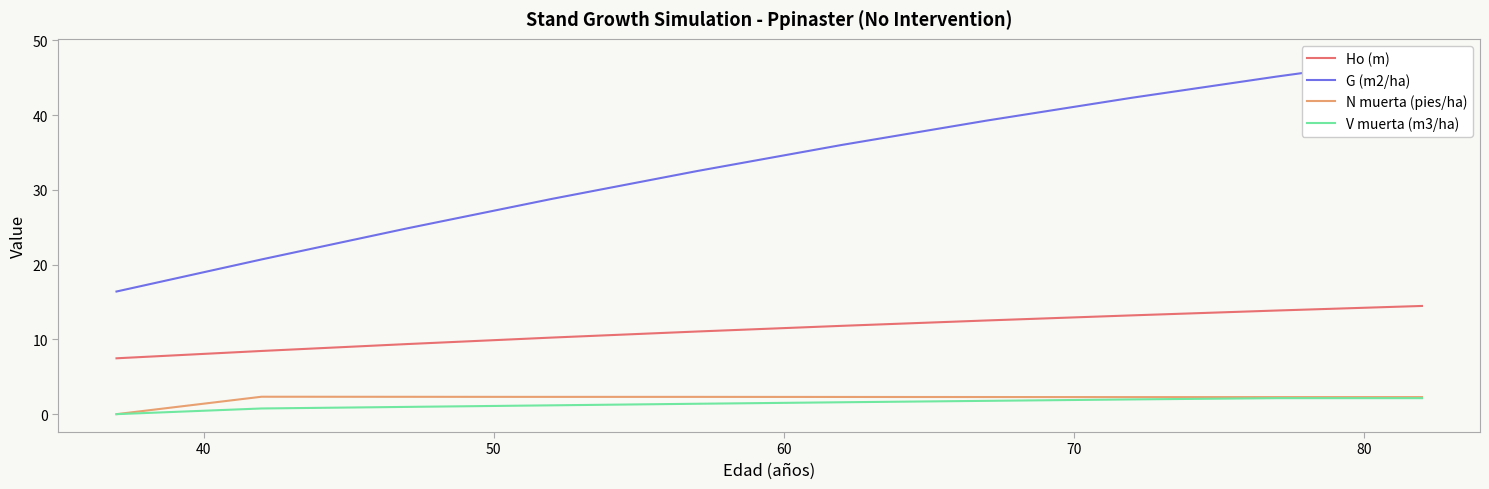

What is the highest value of the V muerta (m3/ha) series?

2.1